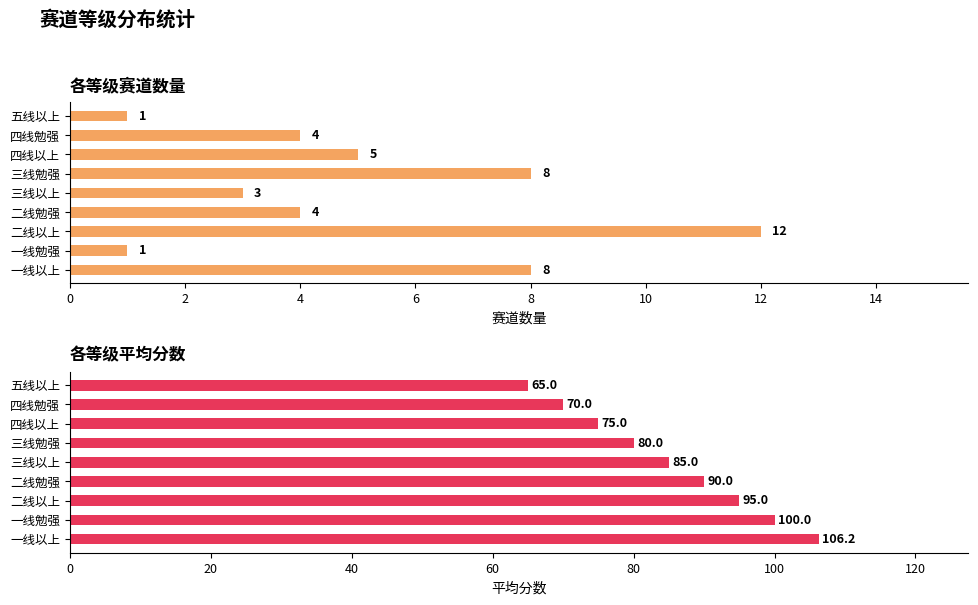

Rank the series by their average value, from lowest to highest.

赛道数量, 平均分数